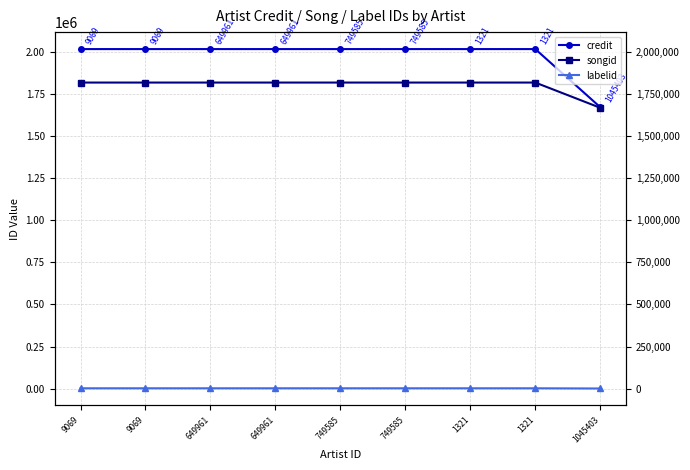

Which series has the largest total across all categories?

credit